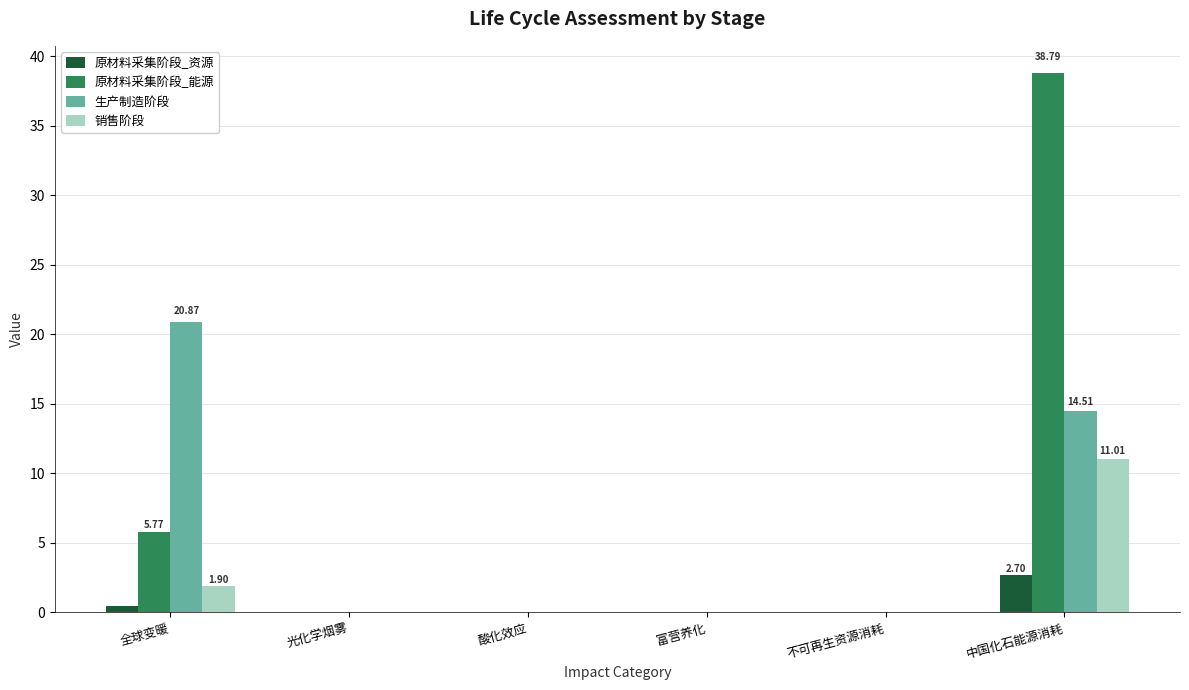

At which category is the sum across all series the highest?

中国化石能源消耗